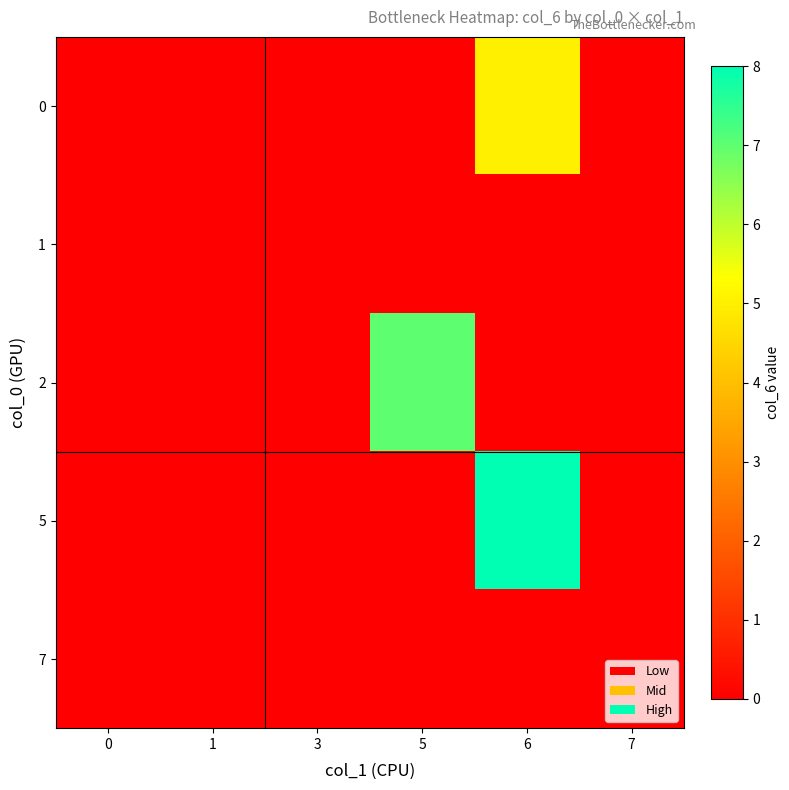

At which category is the sum across all series the highest?

6